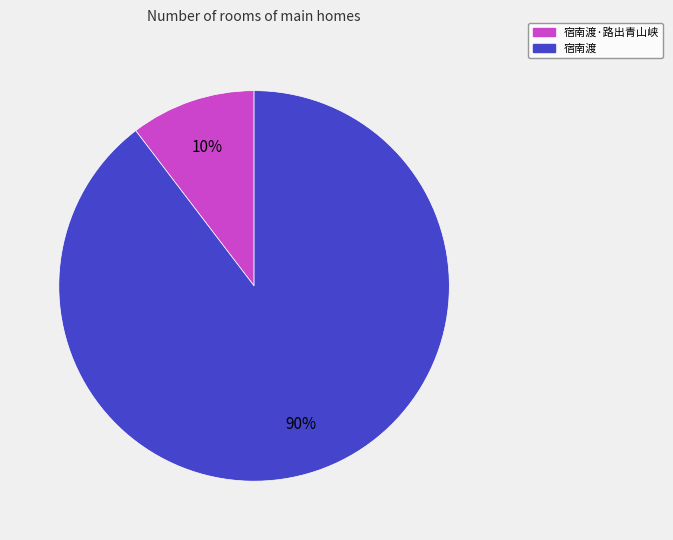

Does any single category account for the majority?

Yes